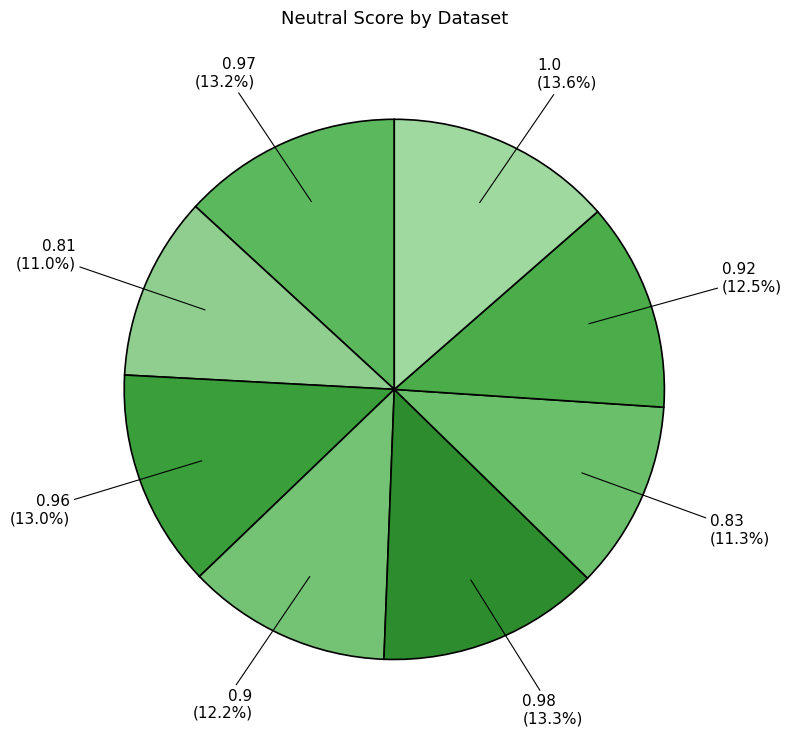

What is the total percentage of iemocap-2.3.0 and emovo-1.2.1?

25.5%